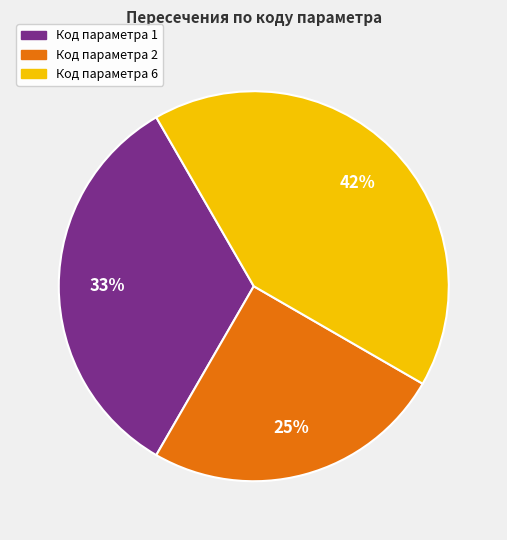

To the nearest percent, what is the average slice percentage?

33%